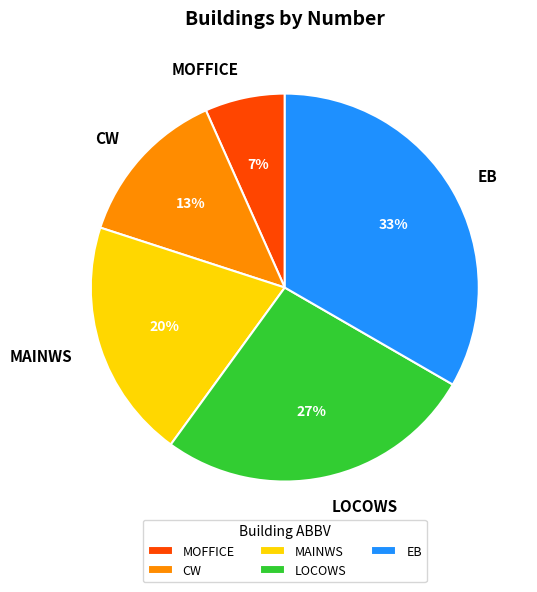

To the nearest percent, what percentage of the pie is MAINWS?

20%